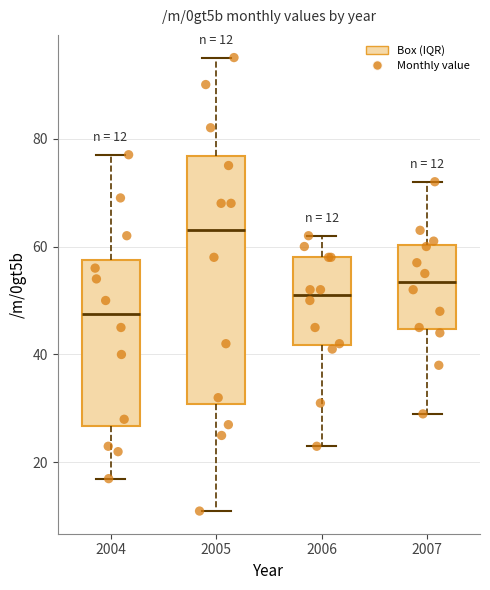

Which box's median line is the highest?

2005